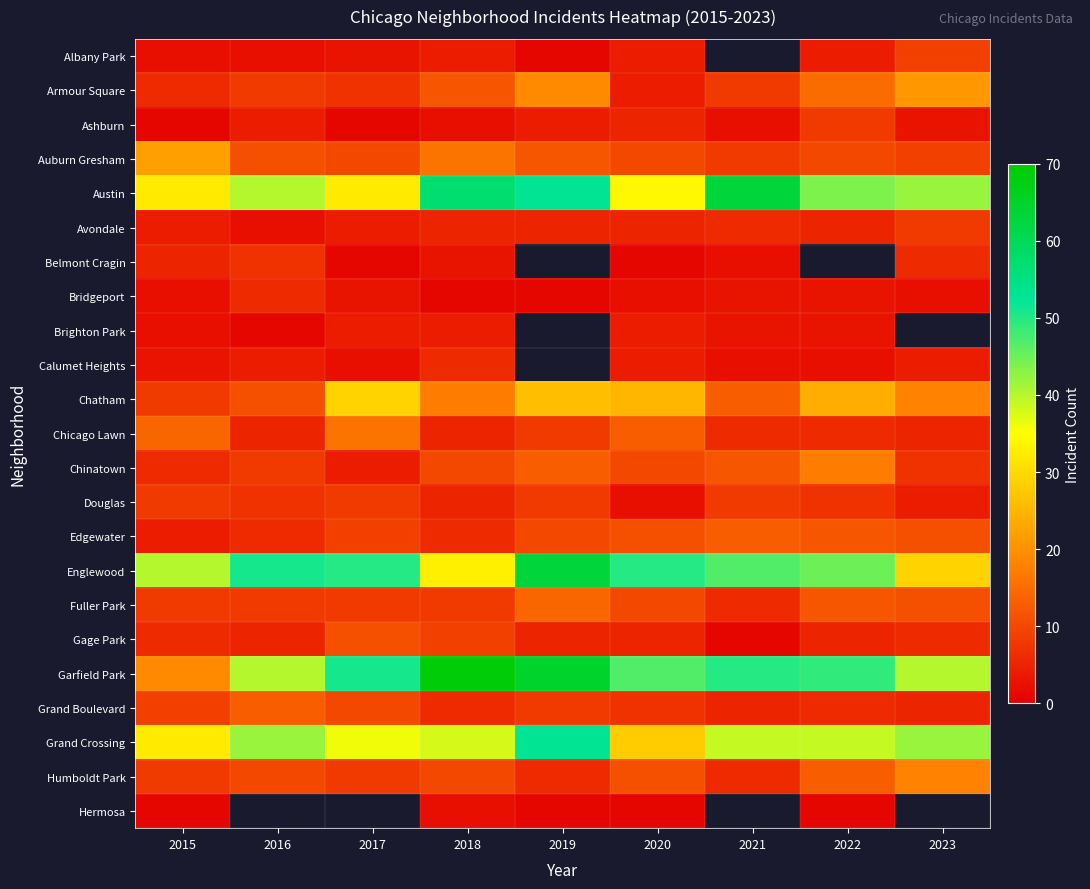

Read the Belmont Cragin value at 2021.

2.0